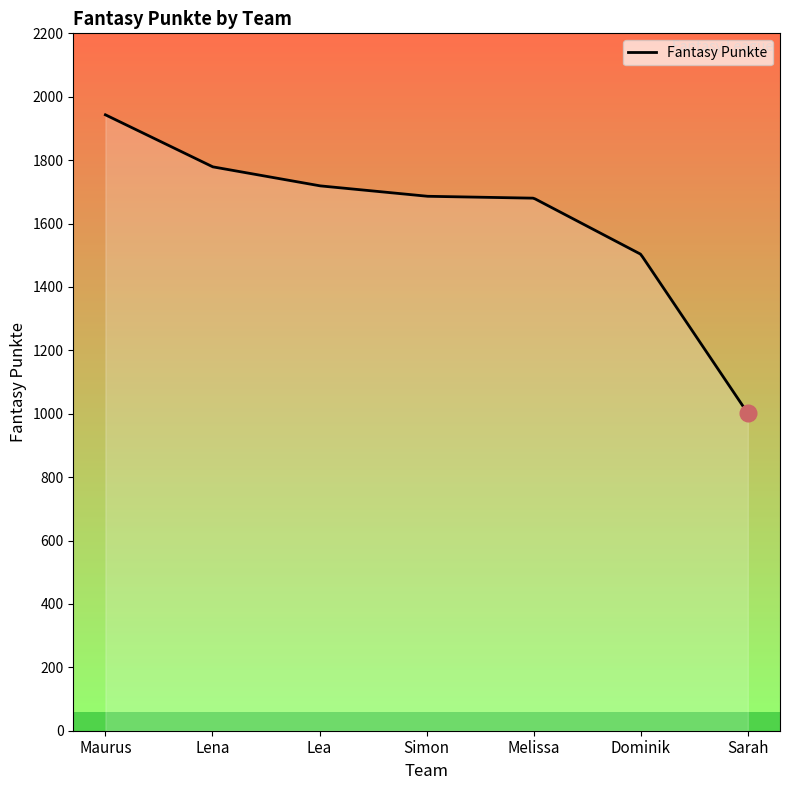

What is the greatest value displayed?

1943.0